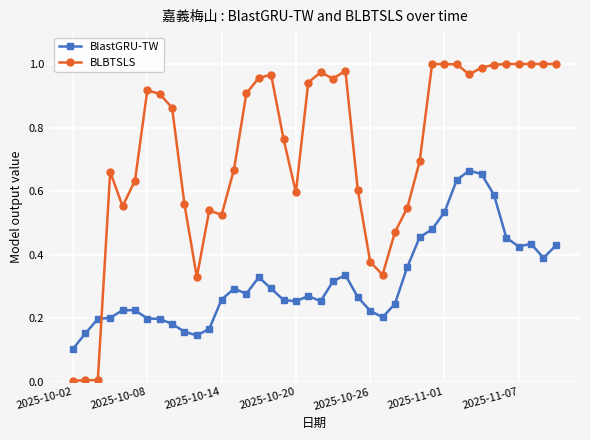

How many intersections are there between BLBTSLS and BlastGRU-TW?

1